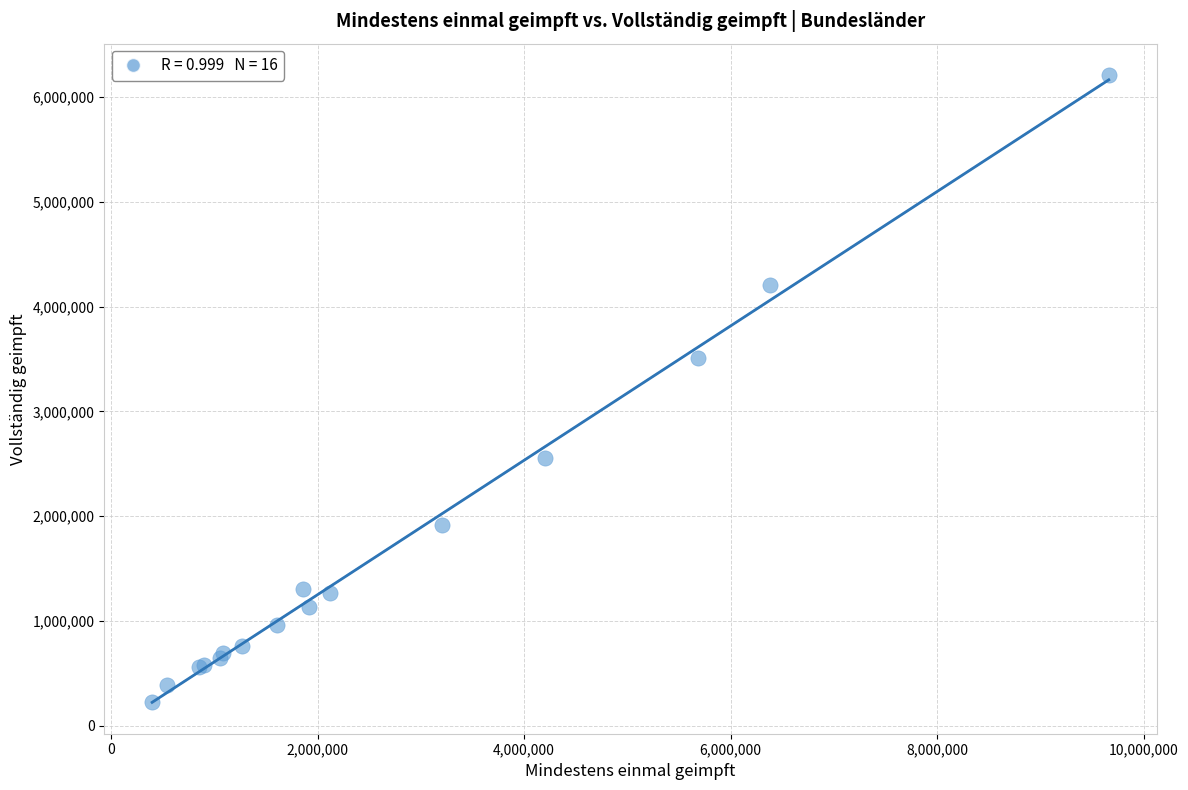

What Y value in the scatter plot is closest to 3216695?

3509382